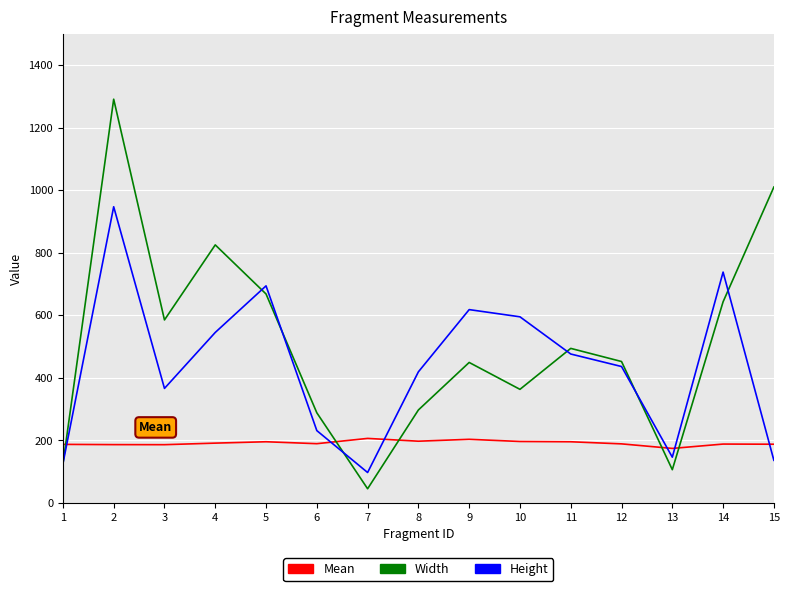

What is the average value of the Width series?

509.3